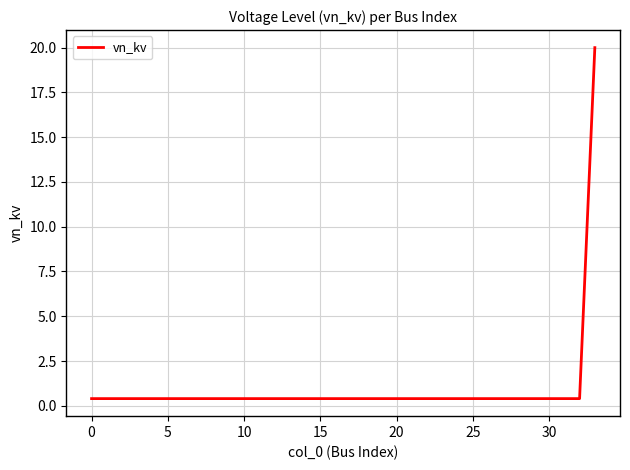

What is the minimum value shown in the chart?

0.4